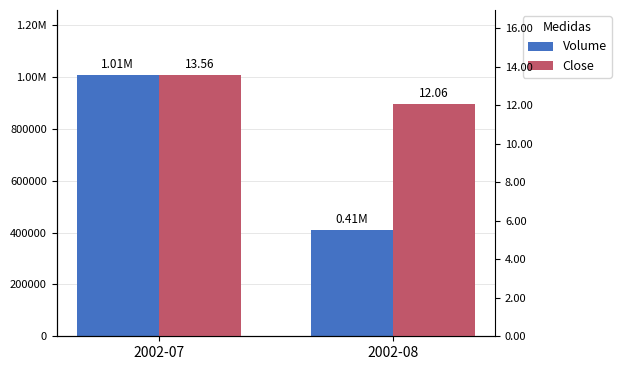

Rank the series by their maximum value, from highest to lowest.

Volume, Close